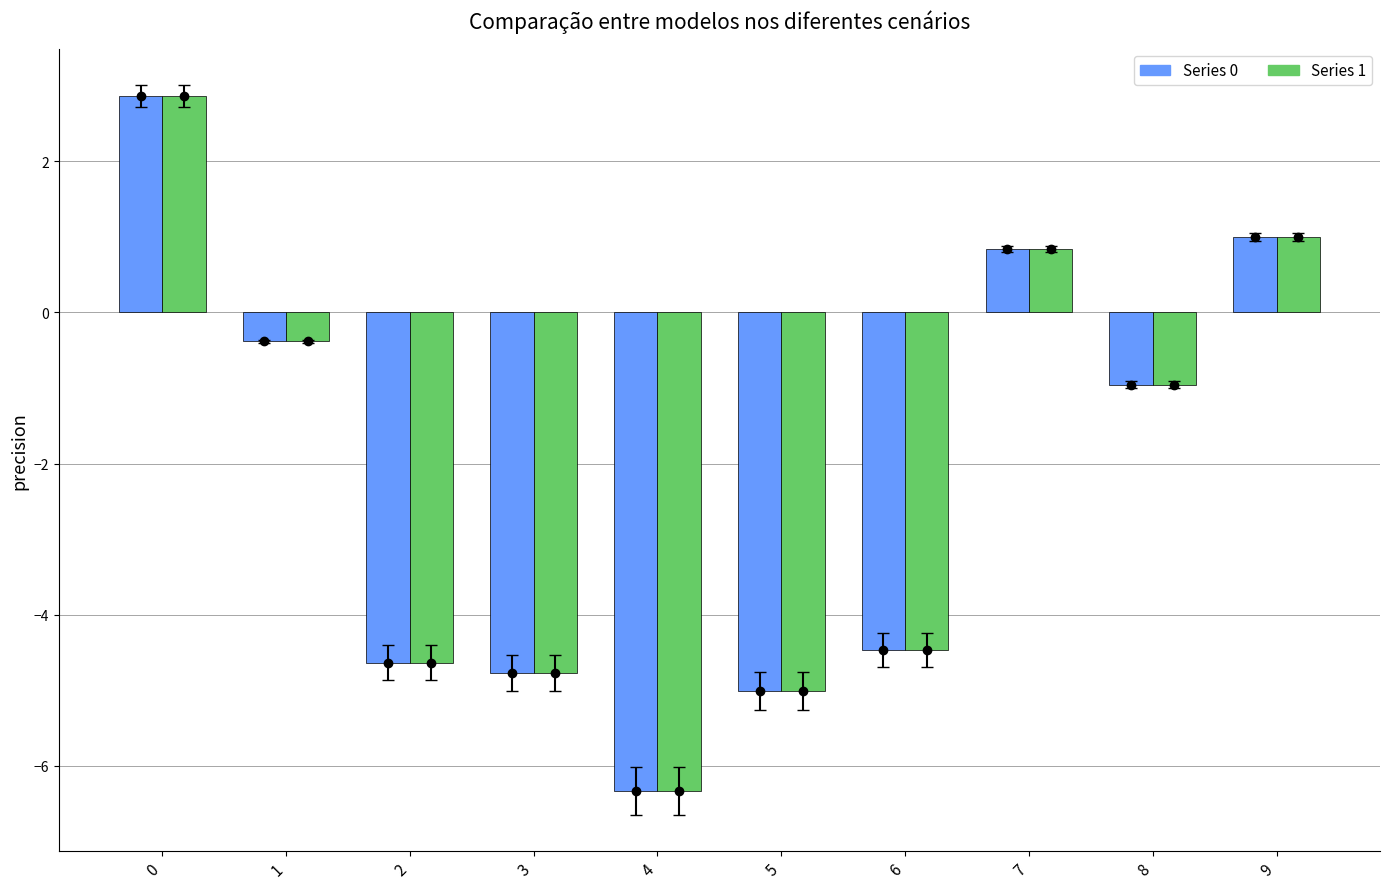

What is the difference between the maximum and minimum values in the Series 1 series?

9.2